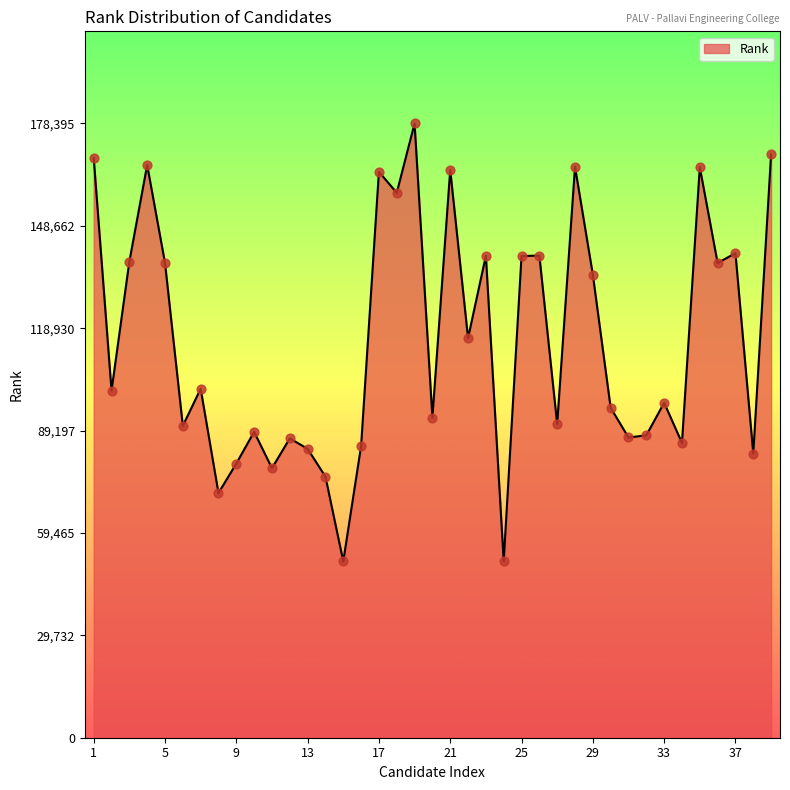

What is the smallest value displayed?

51211